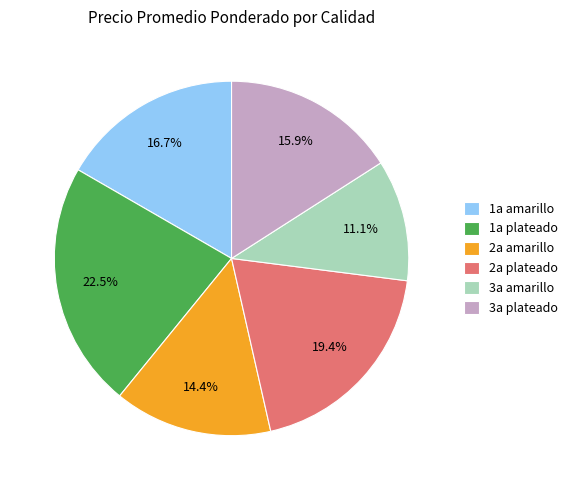

Rank the categories by value from lowest to highest.

3a amarillo, 2a amarillo, 3a plateado, 1a amarillo, 2a plateado, 1a plateado